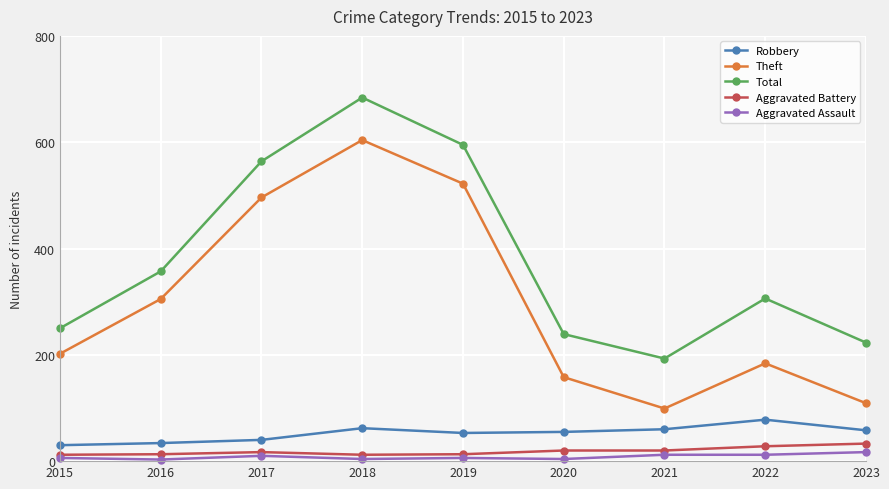

The Aggravated Battery series shows 12 at 2015. True or false?

True